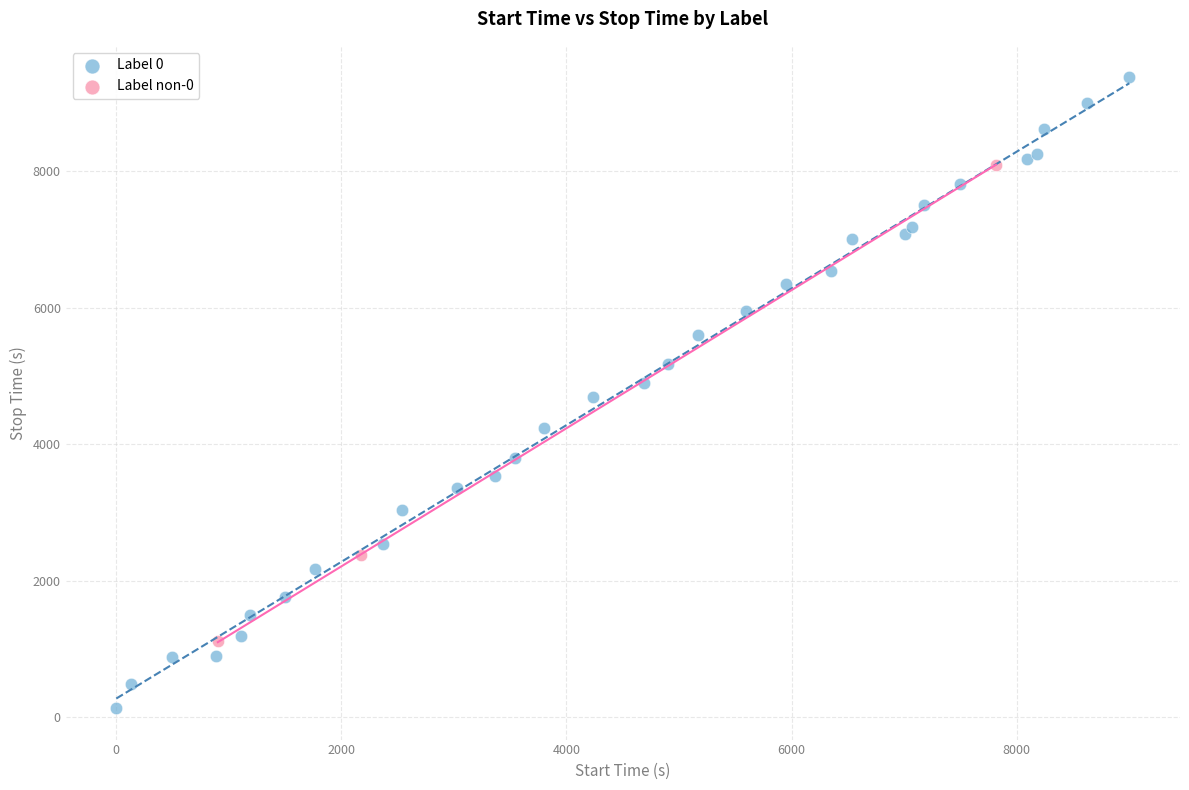

Which series contains the highest Y value?

Label 0